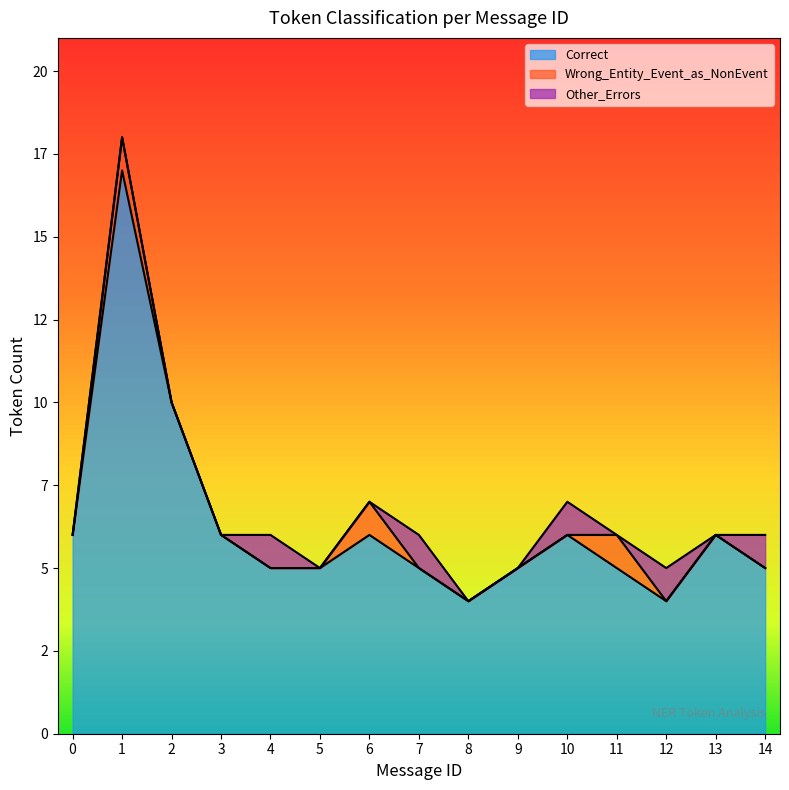

Which has a higher value, 12 or 9?

9